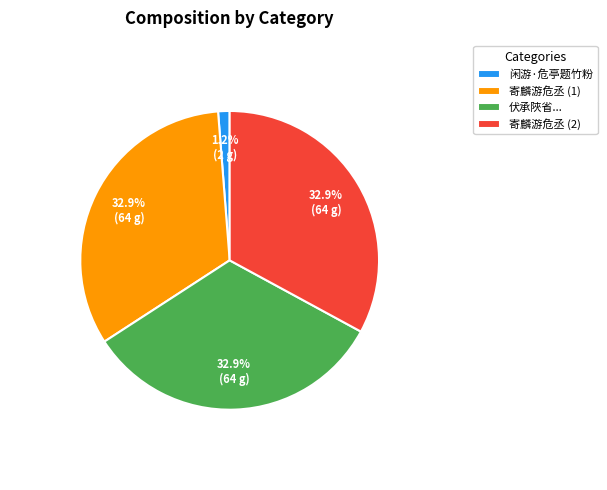

Does any single category account for the majority?

No